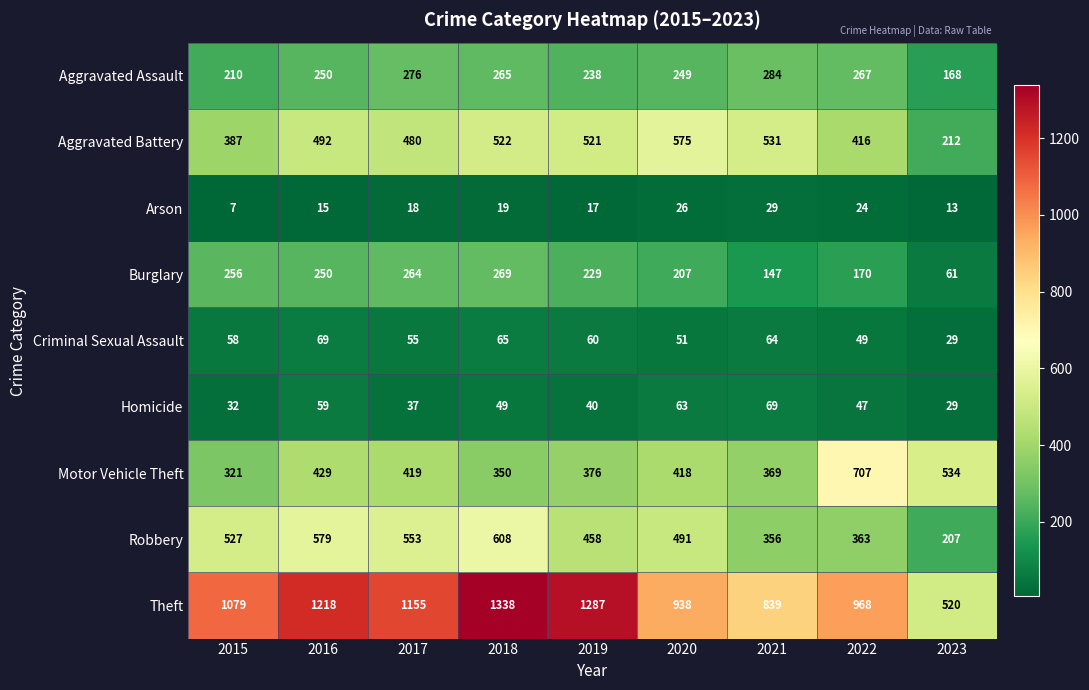

Between 2019 and 2021, which series saw the biggest shift?

Theft